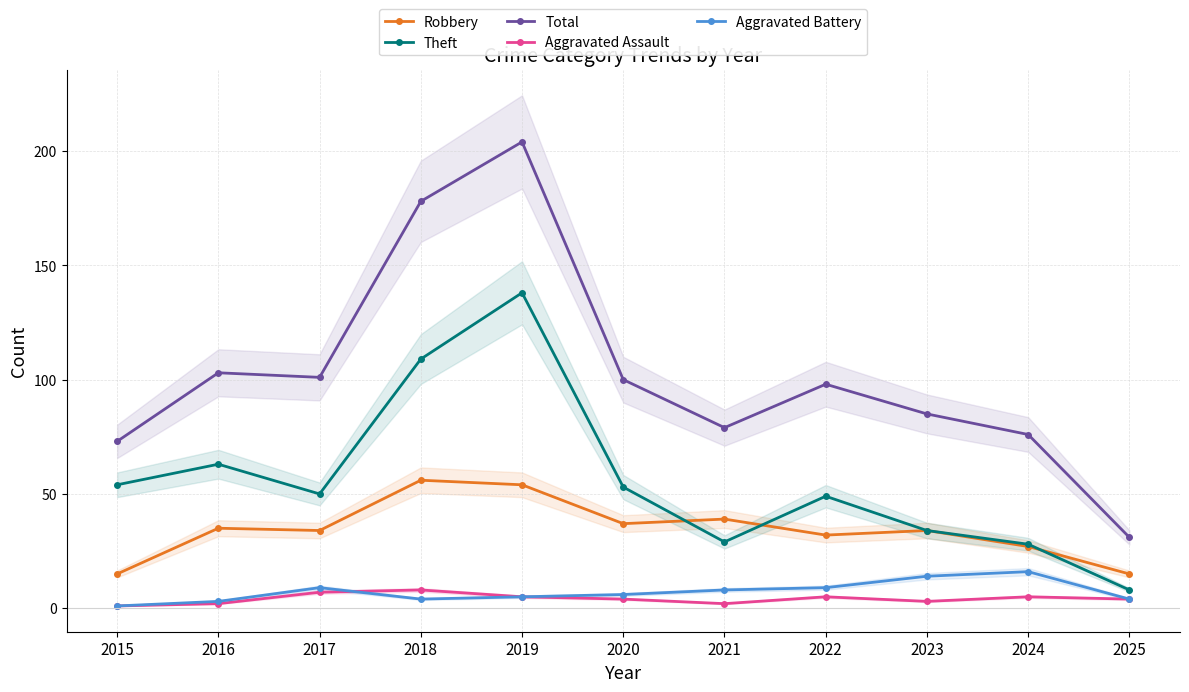

Reading left to right, list all the values displayed in this chart.

Robbery: 15	35	34	56	54	37	39	32	34	27	15
Theft: 54	63	50	109	138	53	29	49	34	28	8
Total: 73	103	101	178	204	100	79	98	85	76	31
Aggravated Assault: 1	2	7	8	5	4	2	5	3	5	4
Aggravated Battery: 1	3	9	4	5	6	8	9	14	16	4